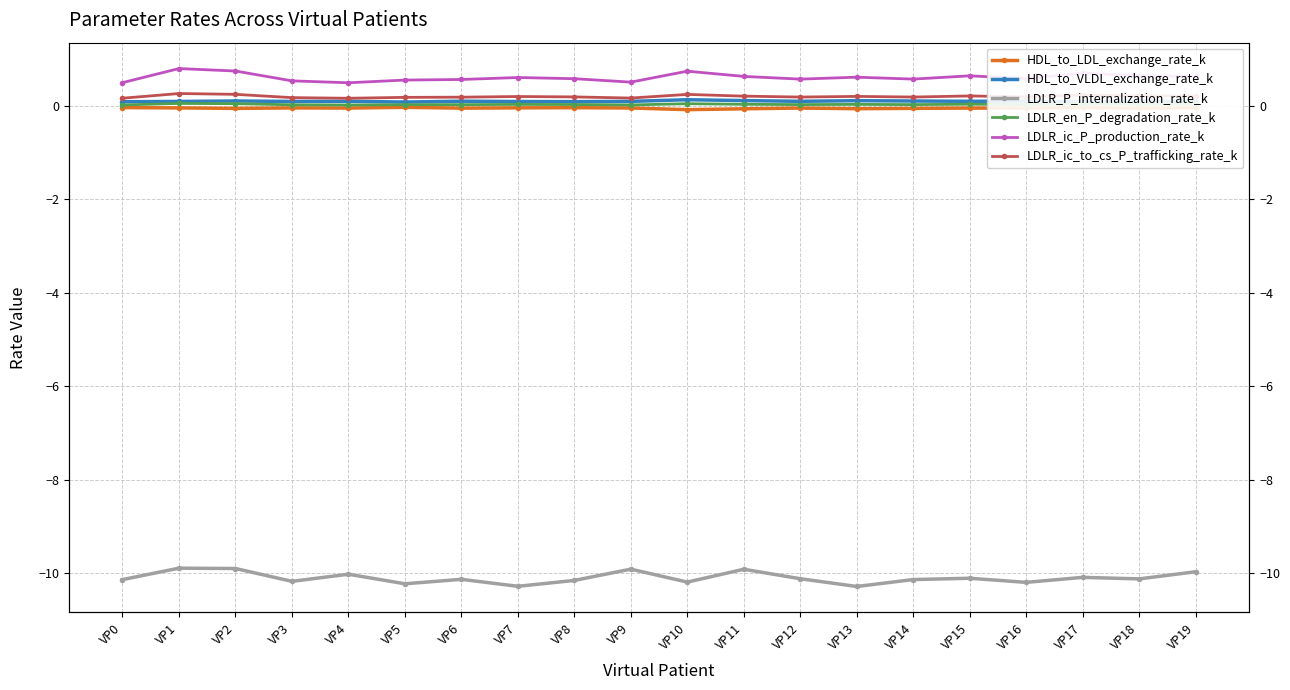

Which series changed the most between VP5 and VP17?

LDLR_ic_P_production_rate_k